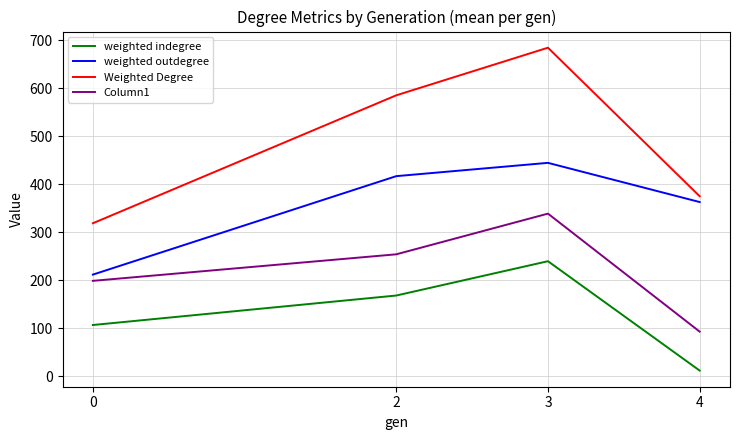

What is the maximum value shown in the chart?

684.8